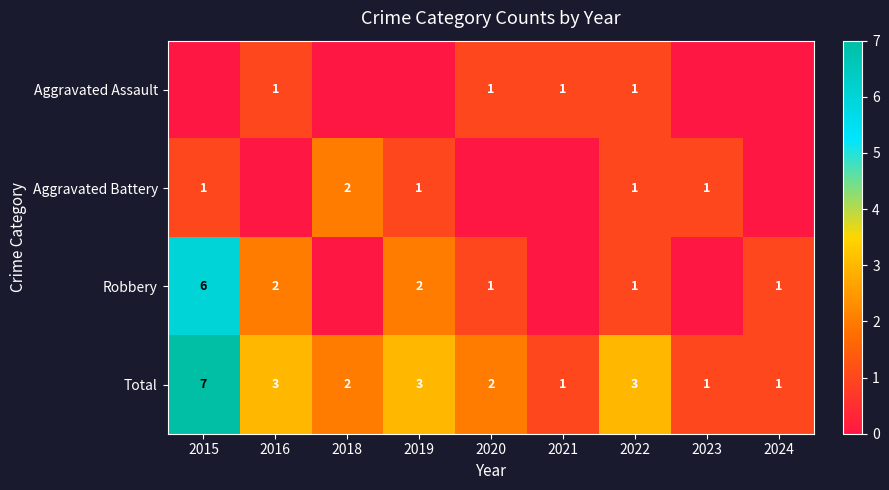

At which label does Total first exceed 2?

2015